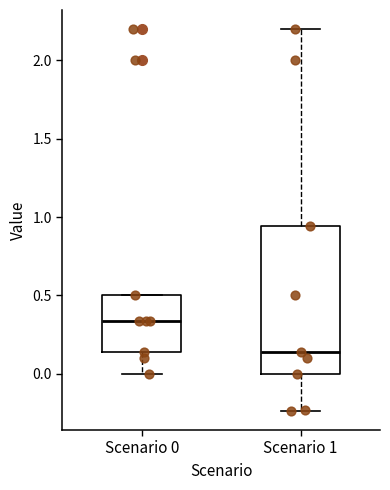

Which box's median line is the highest?

Scenario 0